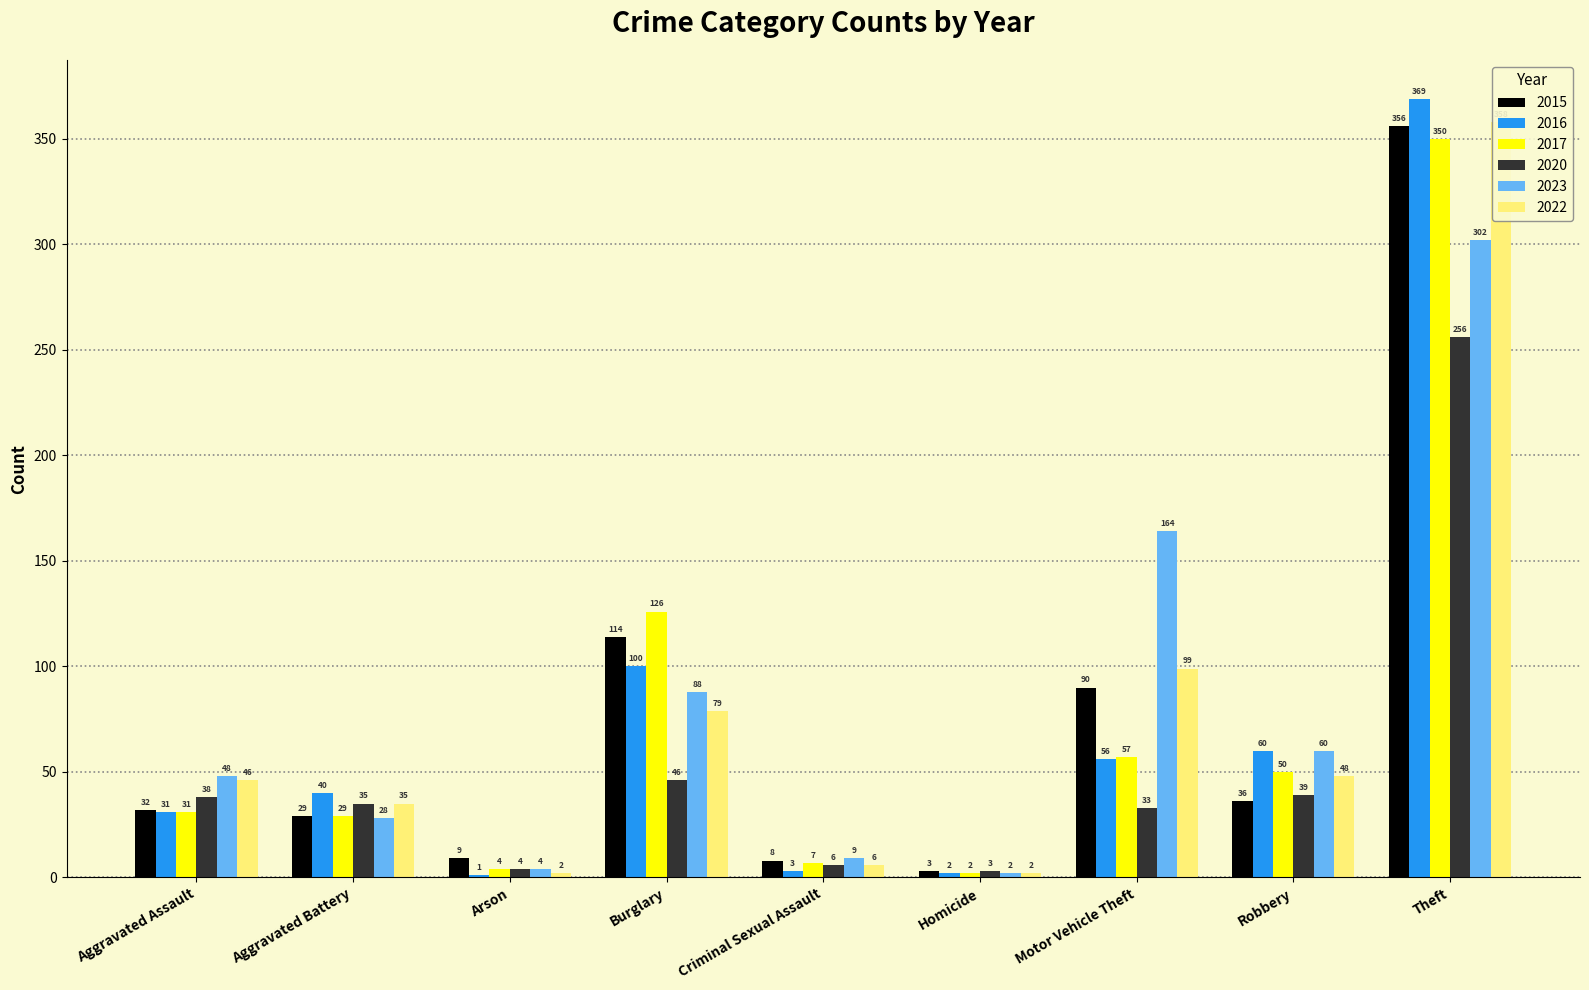

What is the average value of the 2017 series?

73